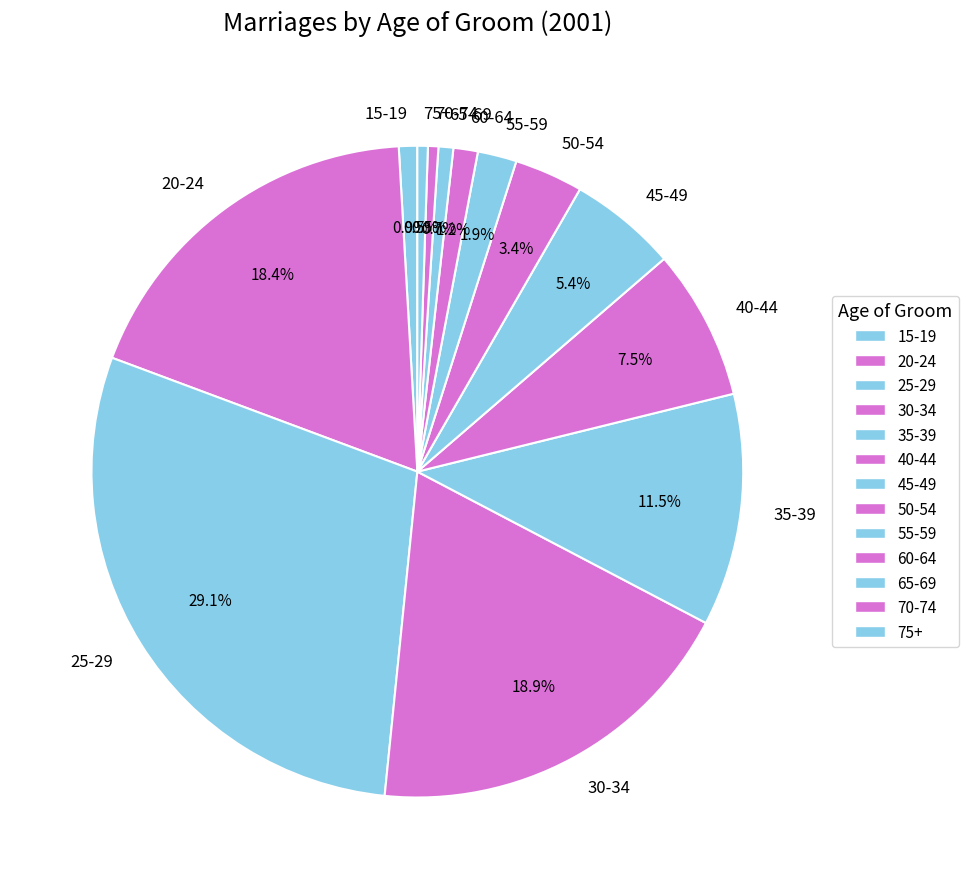

To the nearest percent, what is the average slice percentage?

8%